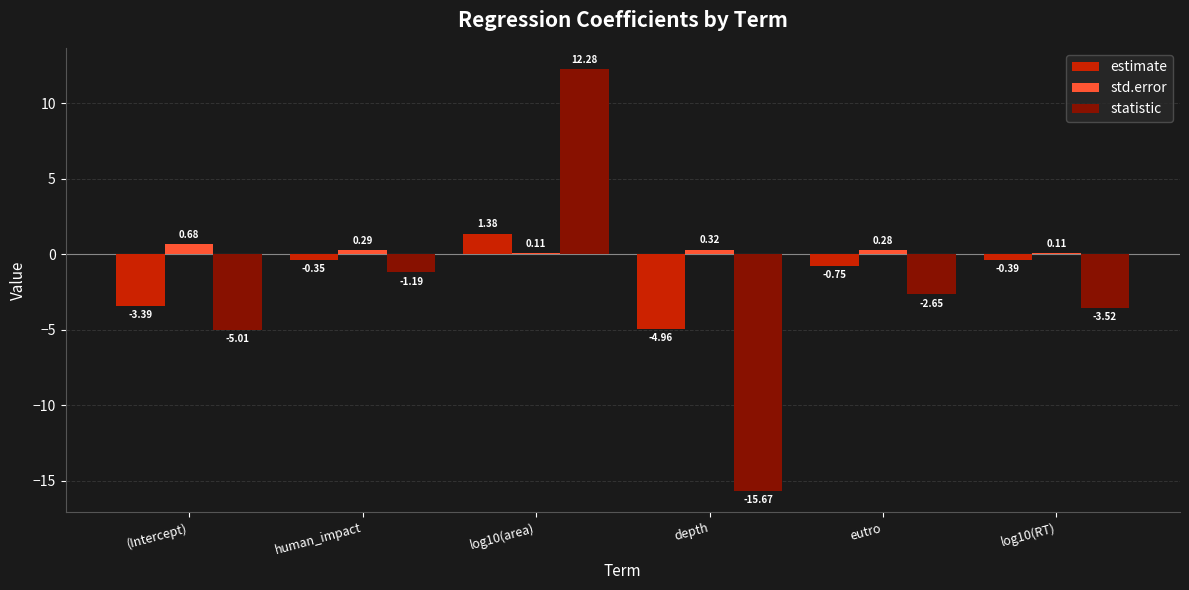

Rank the series by their maximum value, from lowest to highest.

std.error, estimate, statistic